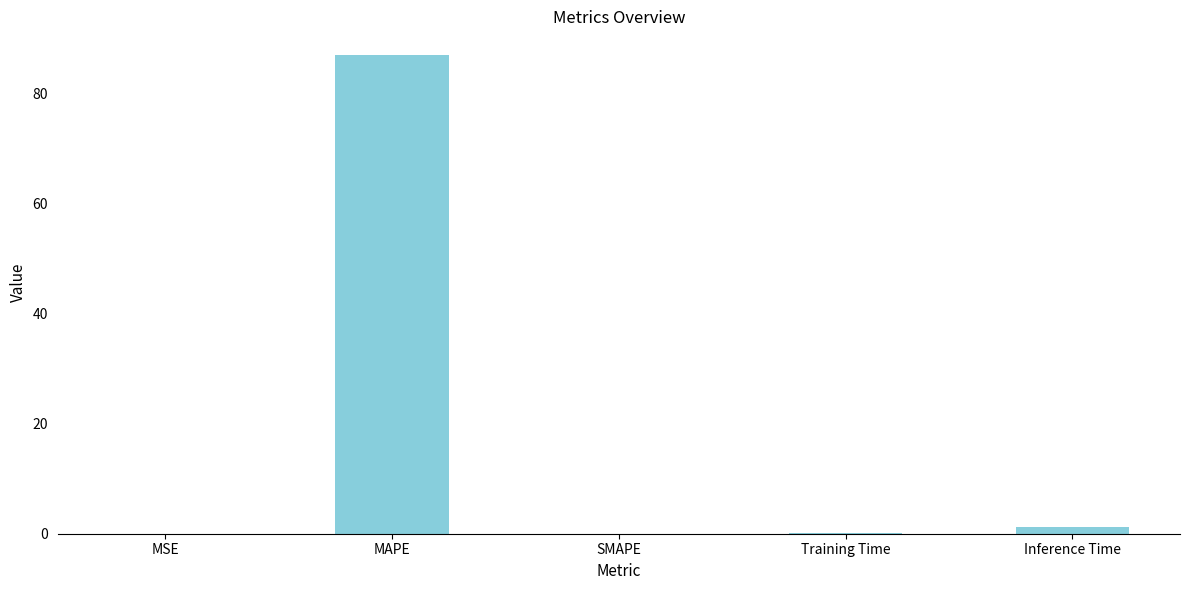

Are the bars horizontal?

No